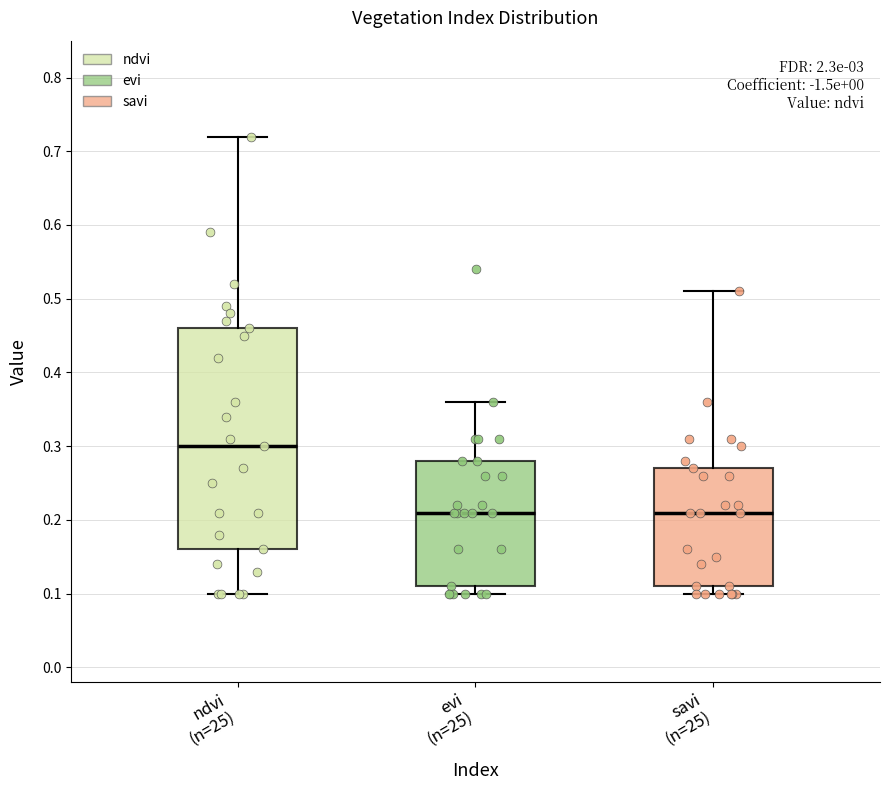

Which box has the highest median line?

ndvi (n=25)